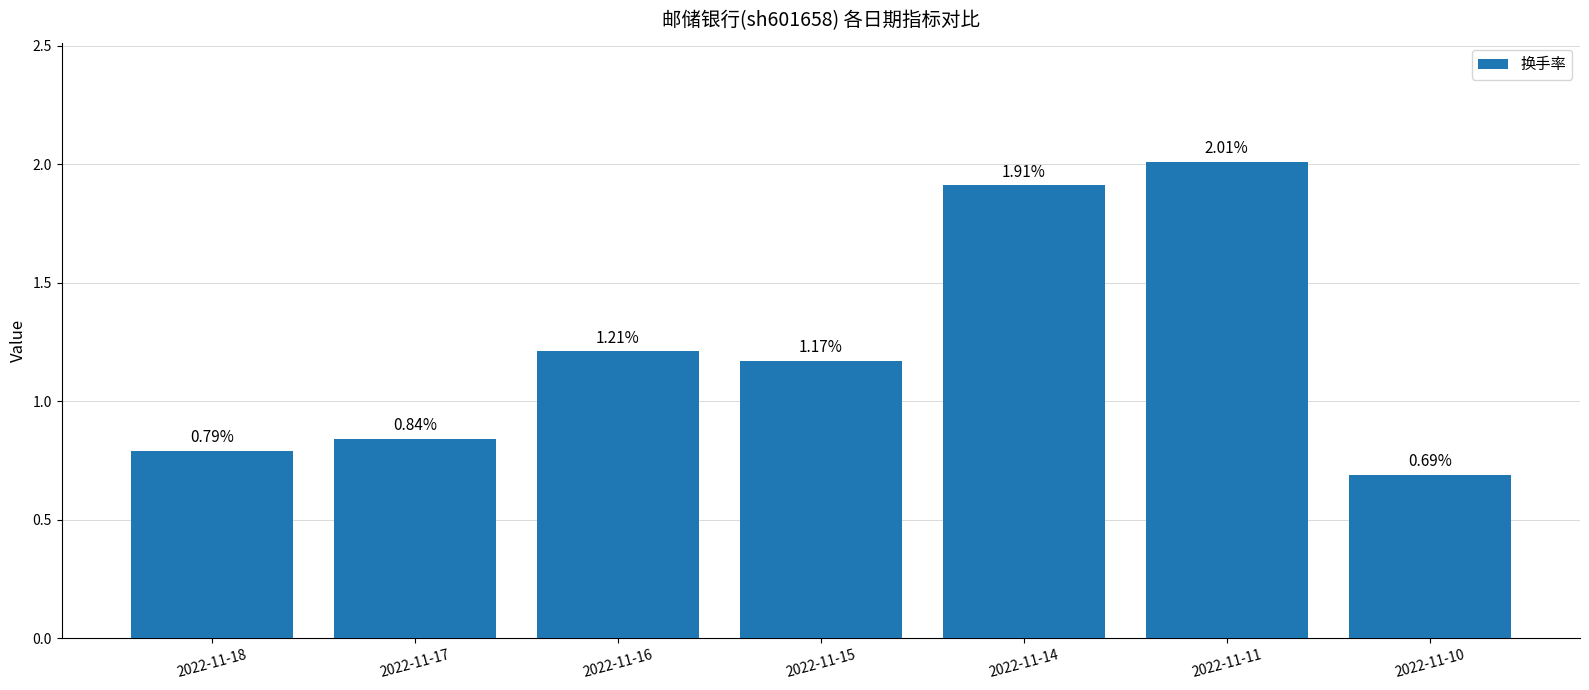

What is the sum of the values at 2022-11-16 and 2022-11-18?

2.0